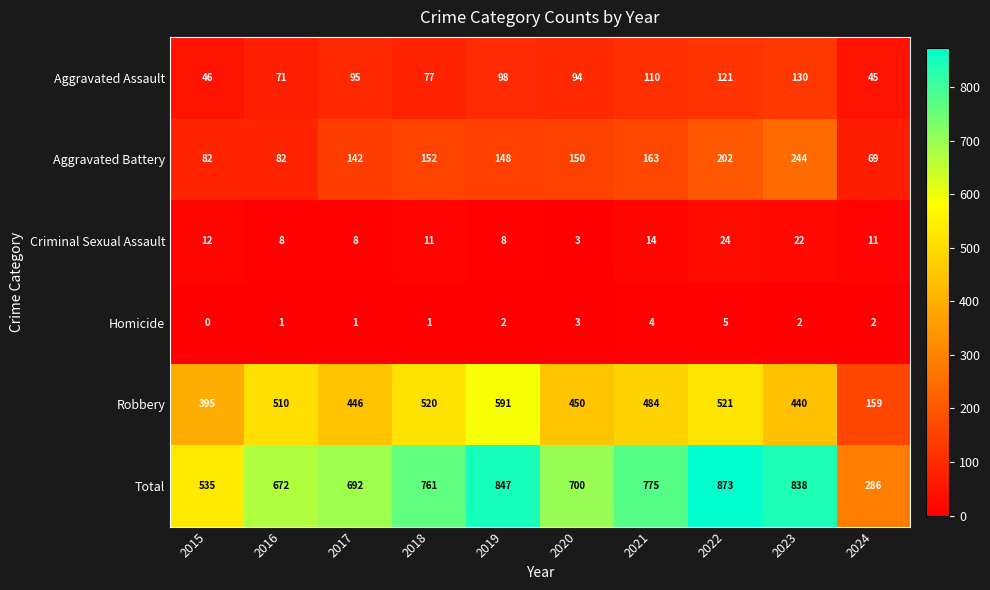

Is it true that Aggravated Battery equals 148 at 2019?

True